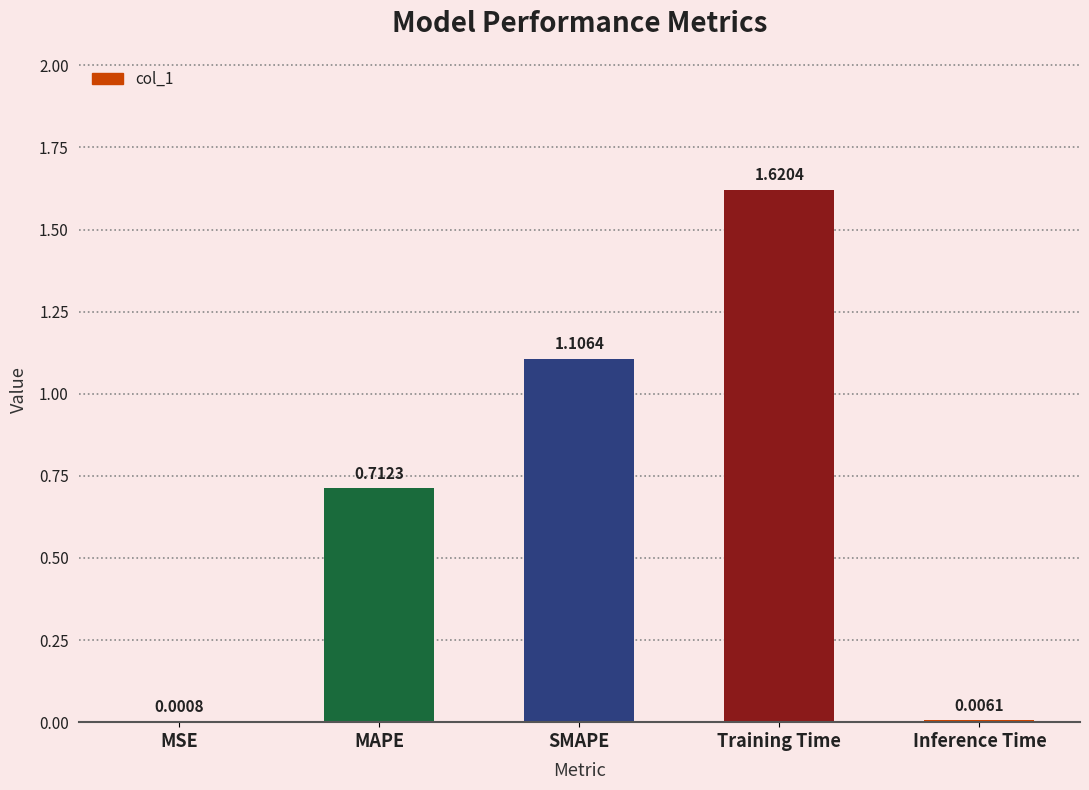

What is the sum of all values?

3.4